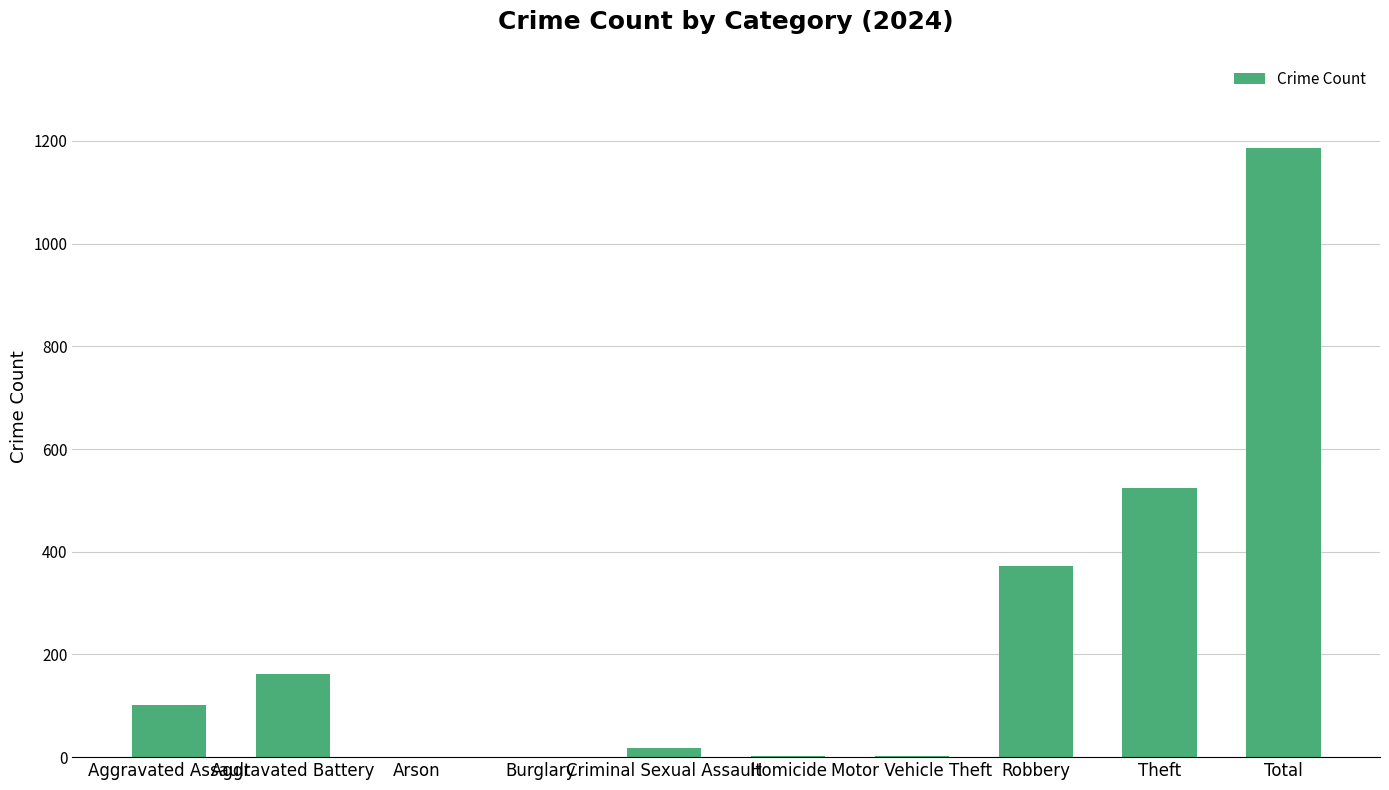

Are the bars grouped side by side (vs. stacked)?

No